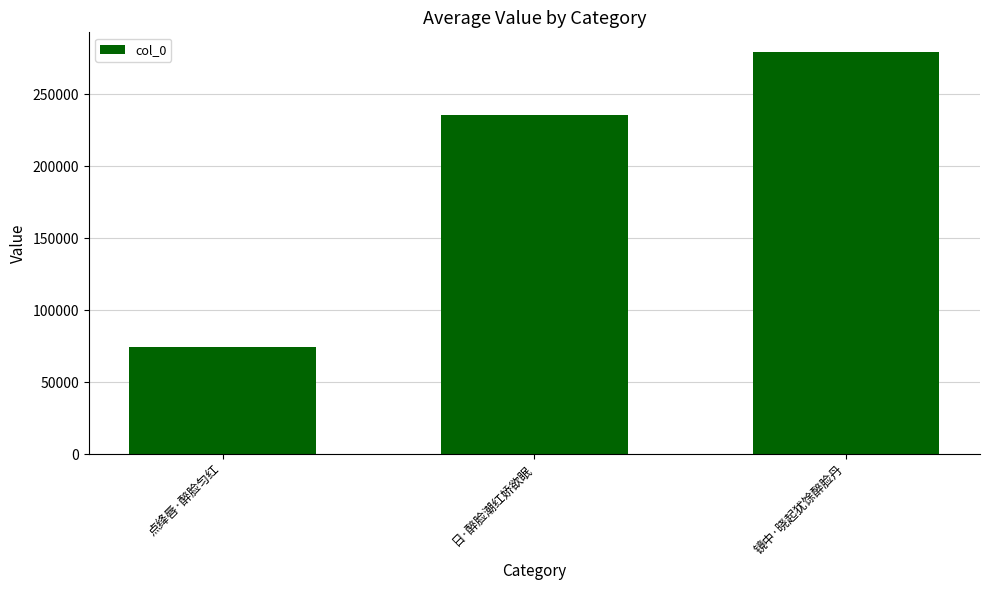

What is the label of the 3rd bar from the right?

点绛唇·醉脸匀红